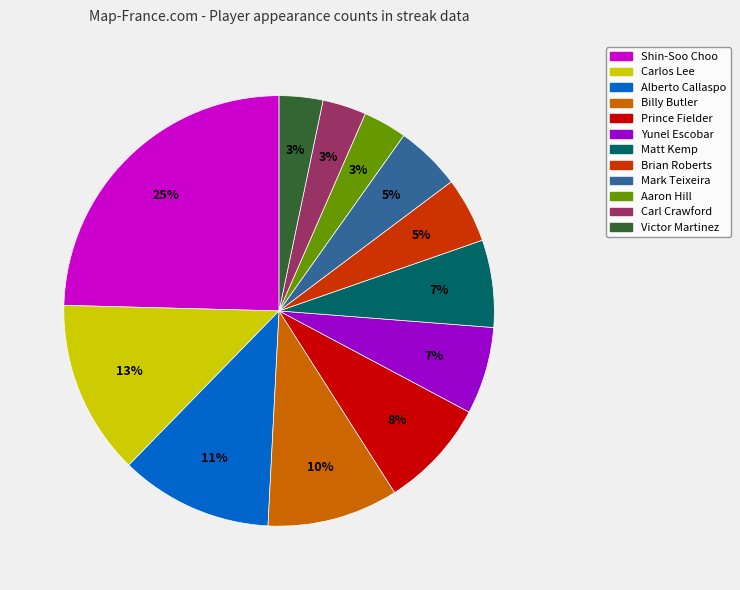

What is the largest slice in the pie chart?

Shin-Soo Choo